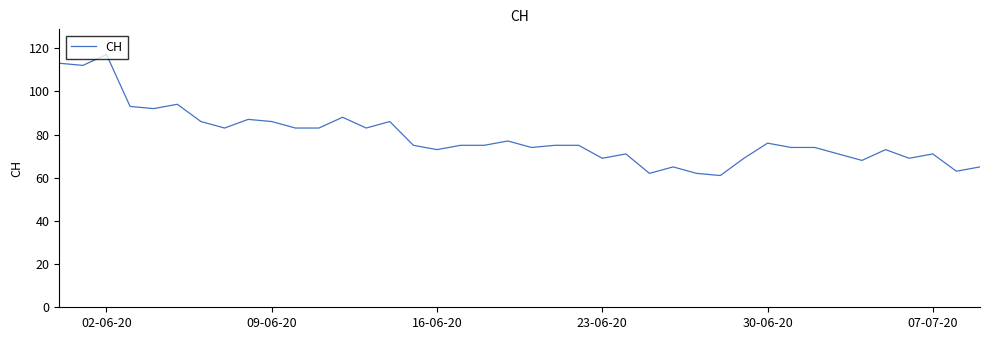

What is the average value?

79